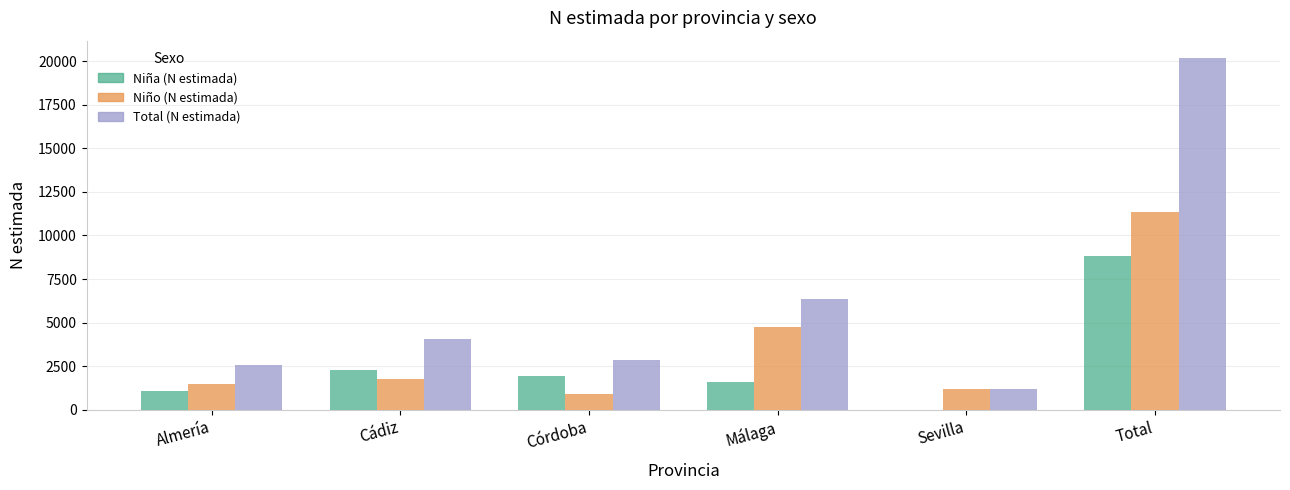

Is it true that Total (N estimada) equals 6350 at Málaga?

True